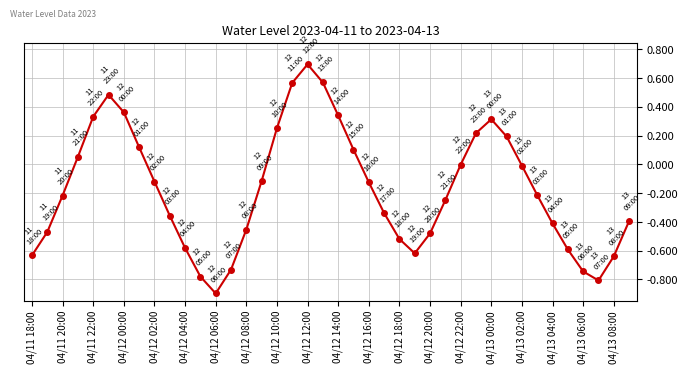

Count the number of categories in the chart.

40